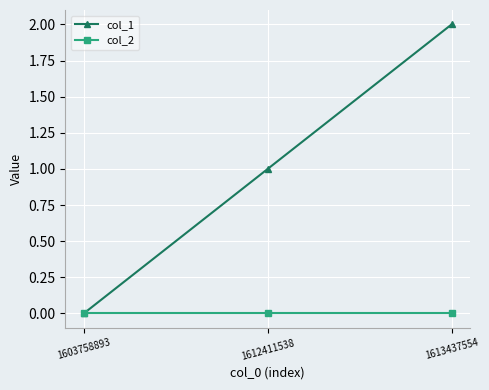

Does the chart have visible grid lines?

Yes